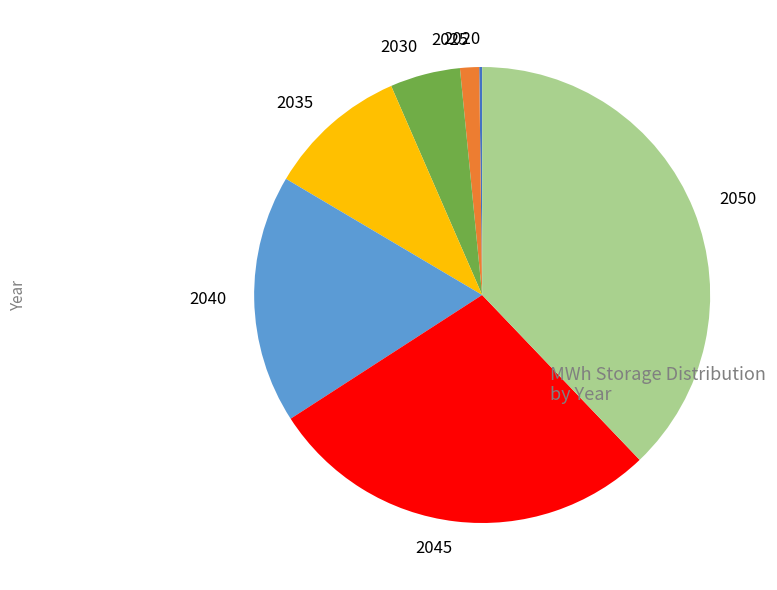

Which slice is the largest?

2050